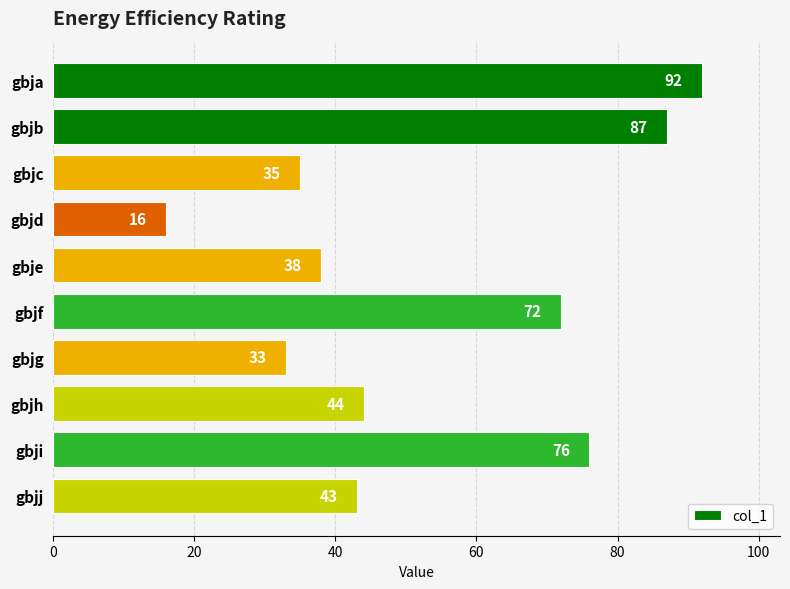

What is the sum of all values?

536